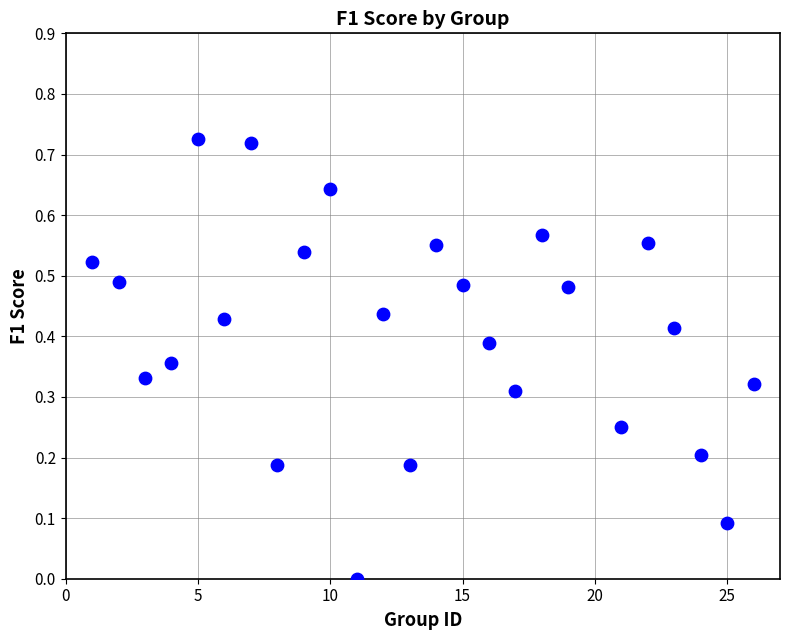

What is the range of X values (max minus min)?

25.0